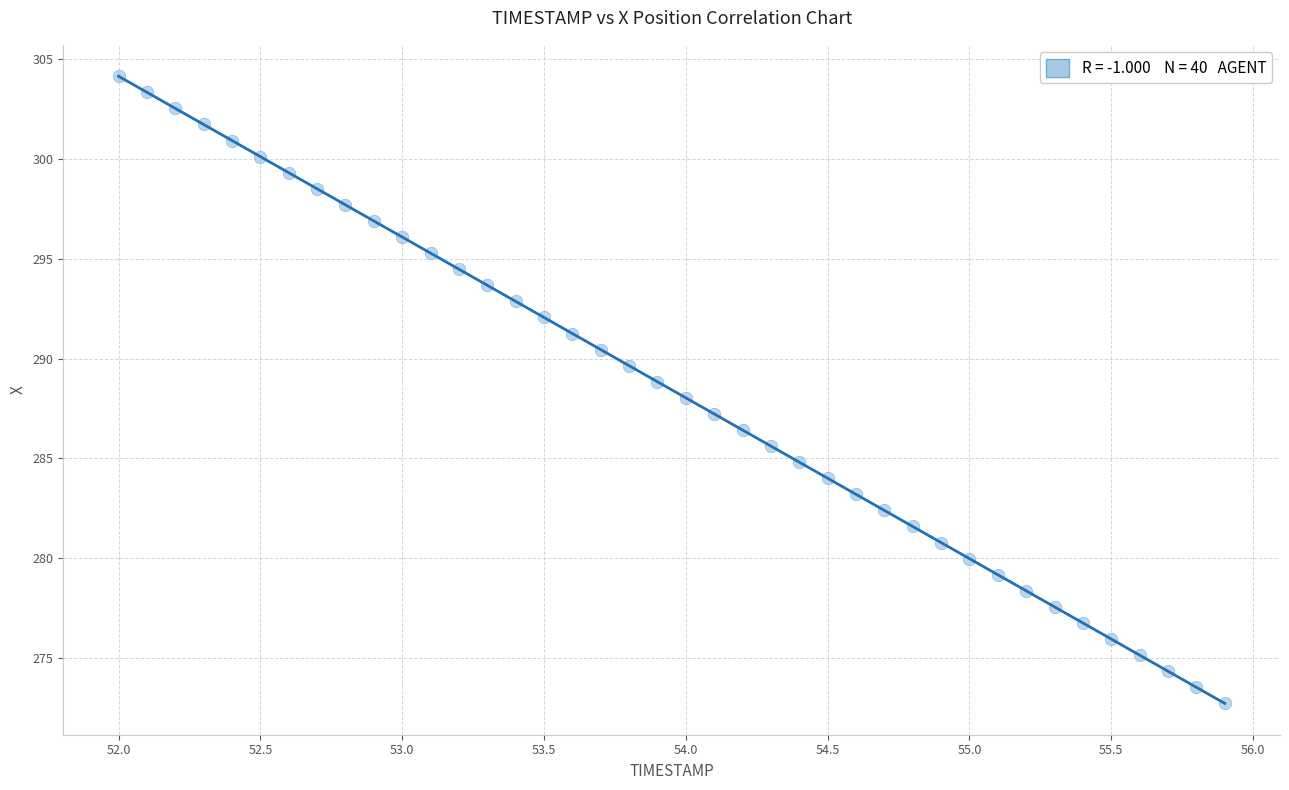

What is the range of X values (max minus min)?

3.9